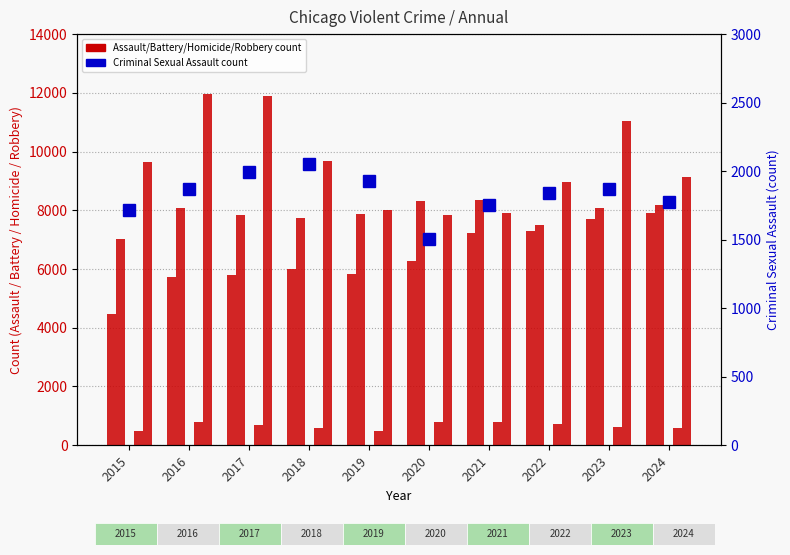

At which label is Aggravated Battery closest to 7682?

2018